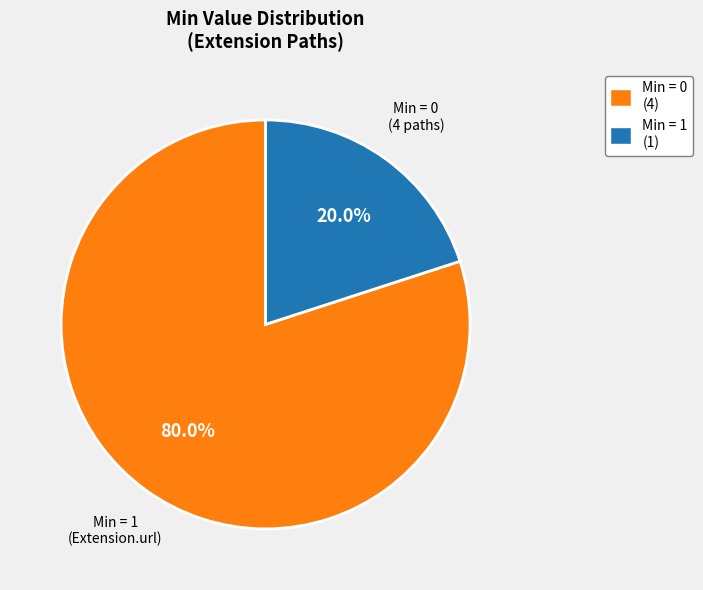

How many slices are in this pie chart?

2